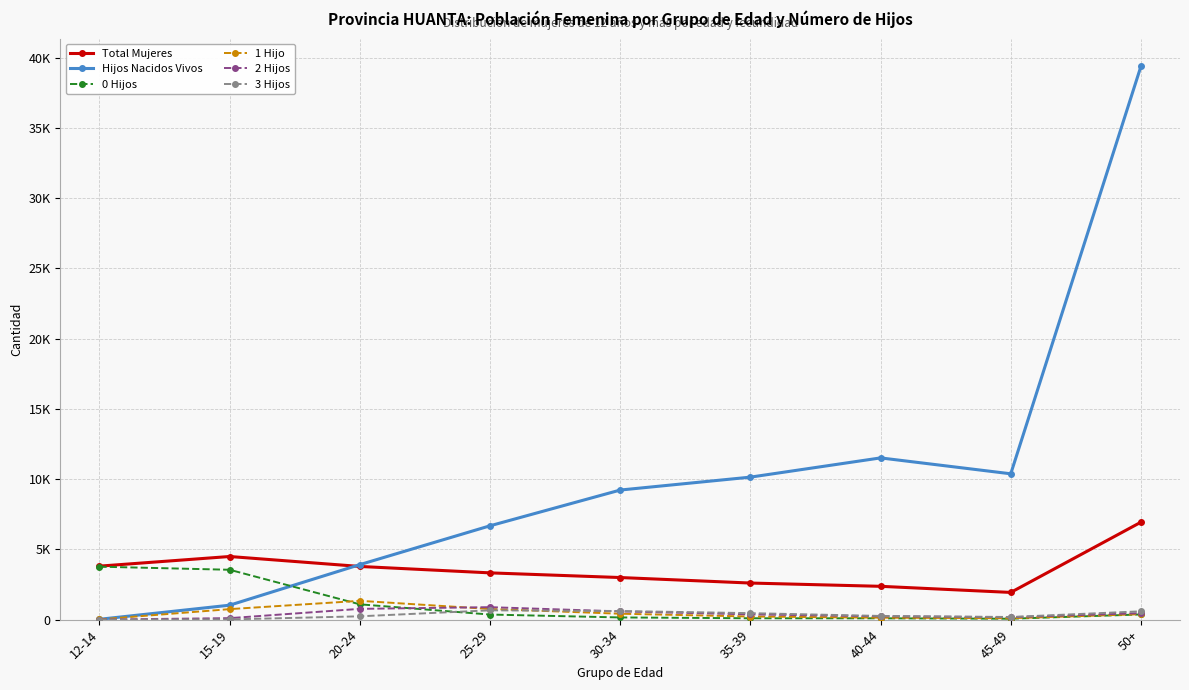

True or false: 0 Hijos and Hijos Nacidos Vivos cross at least once.

True